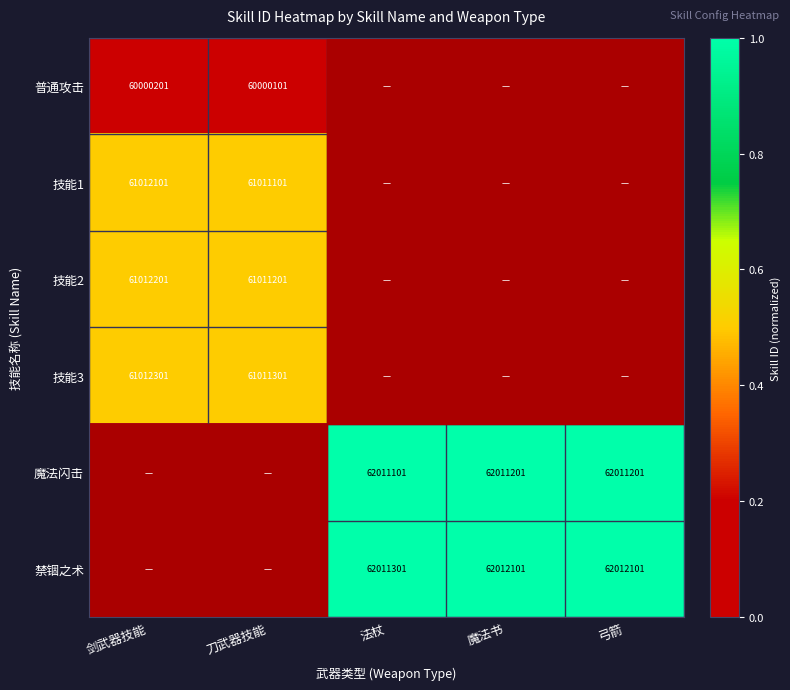

What is the difference between the highest and lowest values at 剑武器技能?

0.5